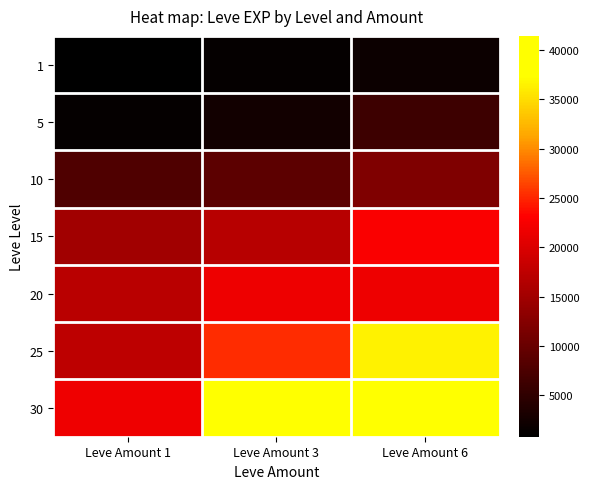

Reading left to right, transcribe all the data shown in this chart.

1: Leve Amount 1=800	Leve Amount 3=1330	Leve Amount 6=2040
5: Leve Amount 1=1420	Leve Amount 3=2490	Leve Amount 6=6280
10: Leve Amount 1=7880	Leve Amount 3=8930	Leve Amount 6=12030
15: Leve Amount 1=14920	Leve Amount 3=16920	Leve Amount 6=22790
20: Leve Amount 1=17120	Leve Amount 3=21600	Leve Amount 6=21600
25: Leve Amount 1=17310	Leve Amount 3=25250	Leve Amount 6=36390
30: Leve Amount 1=21740	Leve Amount 3=41410	Leve Amount 6=41410